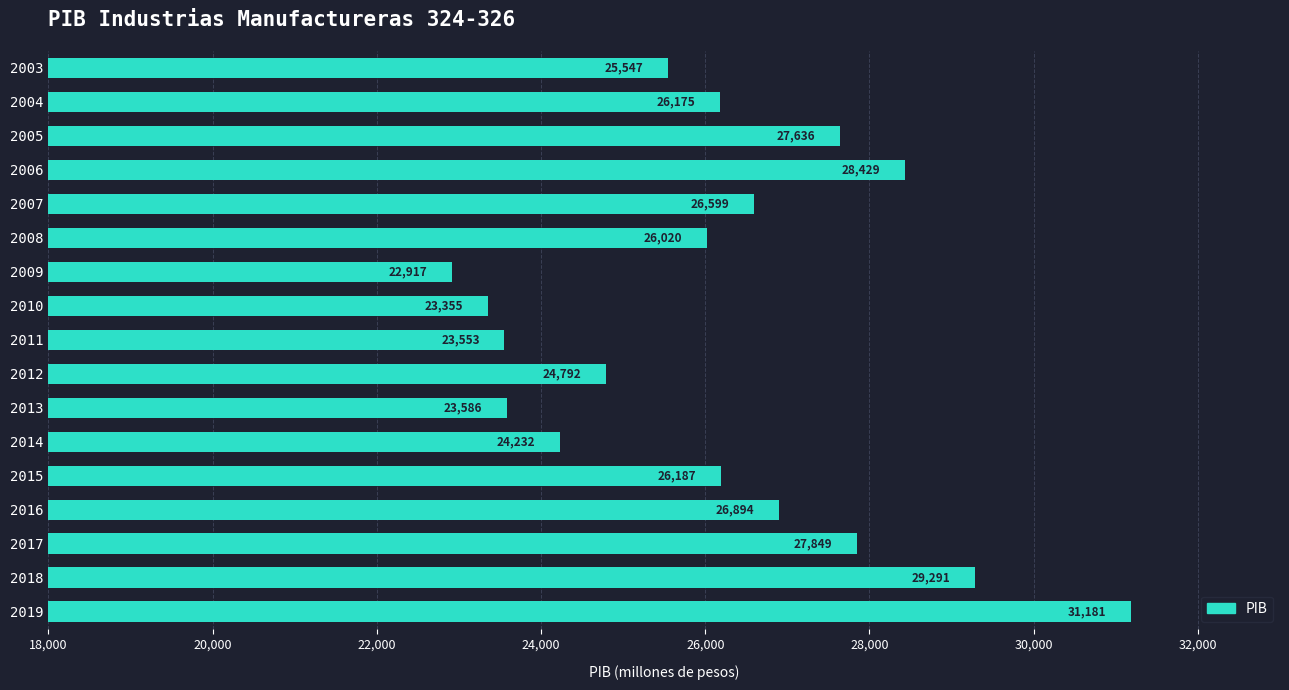

How many data points are less than 26174?

8